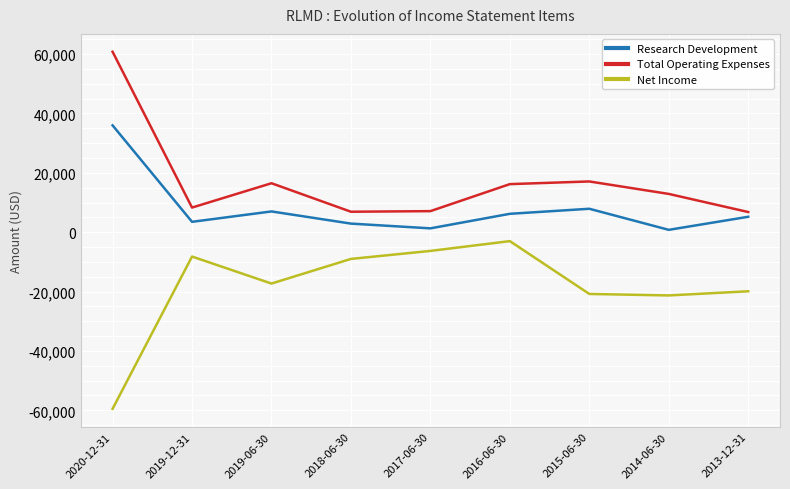

At which label is Total Operating Expenses closest to 33800?

2015-06-30